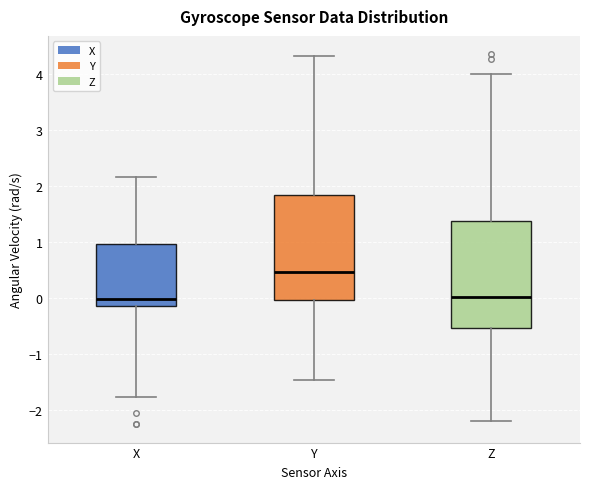

Reading left to right, transcribe this box plot: for each box, give where its median line is, the range the box spans, and where its two whiskers end, as read against the y-axis. The values are not printed on the chart, so give them approximately, as read against the axis.

X: median 0.0, box -0.1 to 1.0, whiskers -1.8 to 2.2
Y: median 0.5, box 0.0 to 1.8, whiskers -1.5 to 4.3
Z: median 0.0, box -0.5 to 1.4, whiskers -2.2 to 4.0